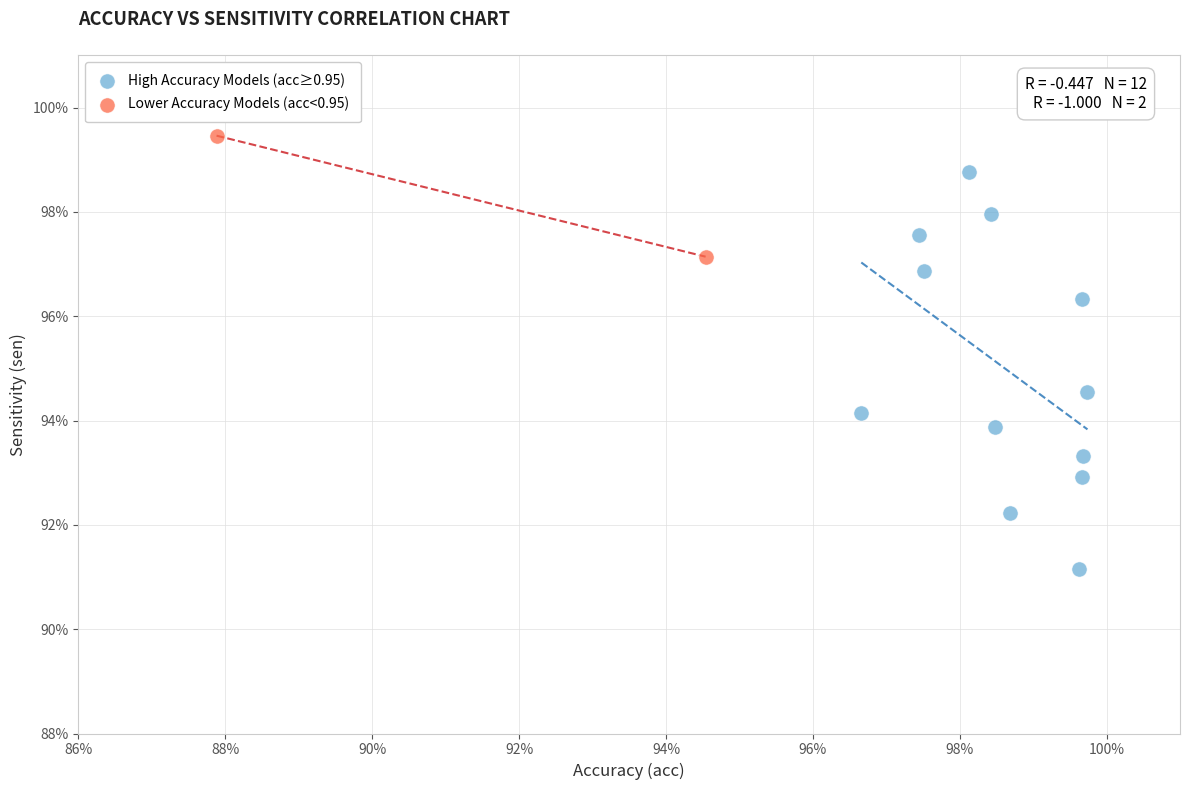

Which series reaches the maximum Y coordinate?

Lower Accuracy Models (acc<0.95)